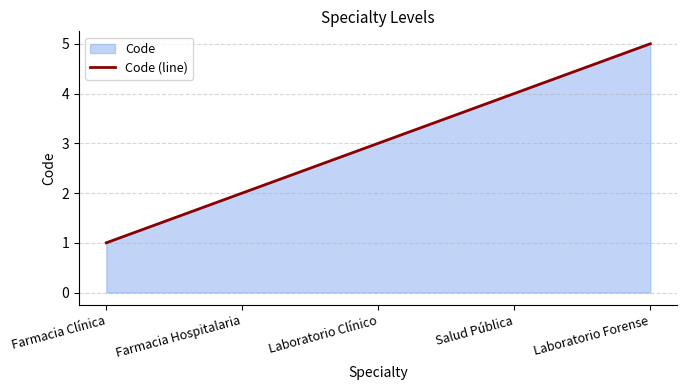

What is the value of the 1st point from the left?

1